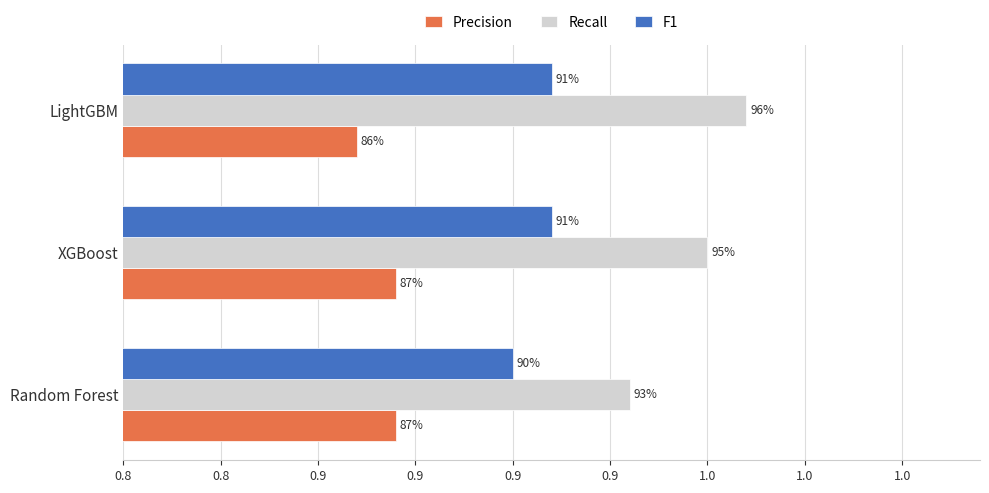

How many Recall values are between 0 and 1?

3